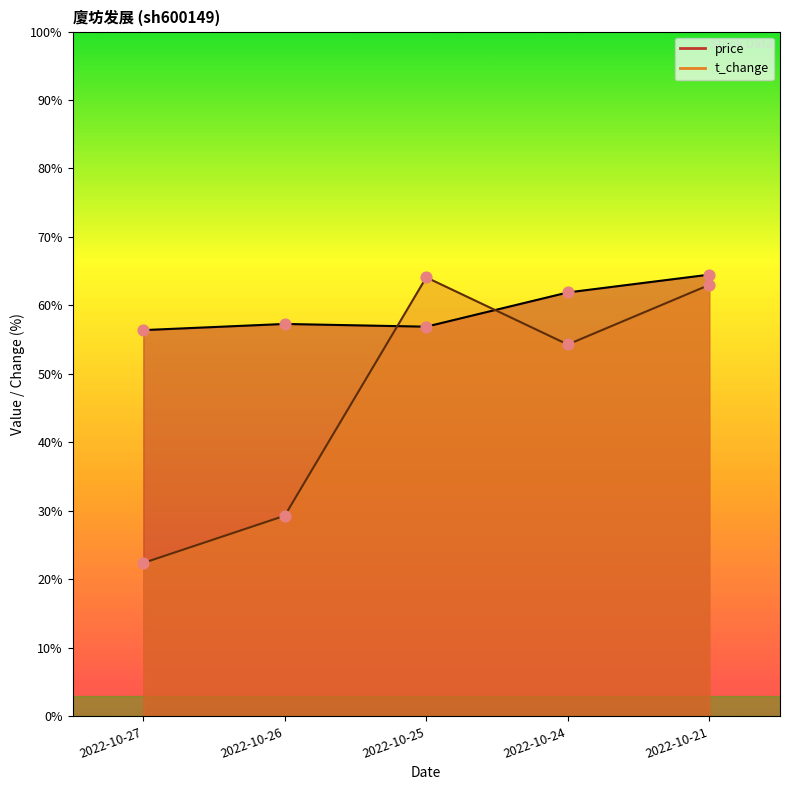

Which series has the widest spread of Y values?

t_change